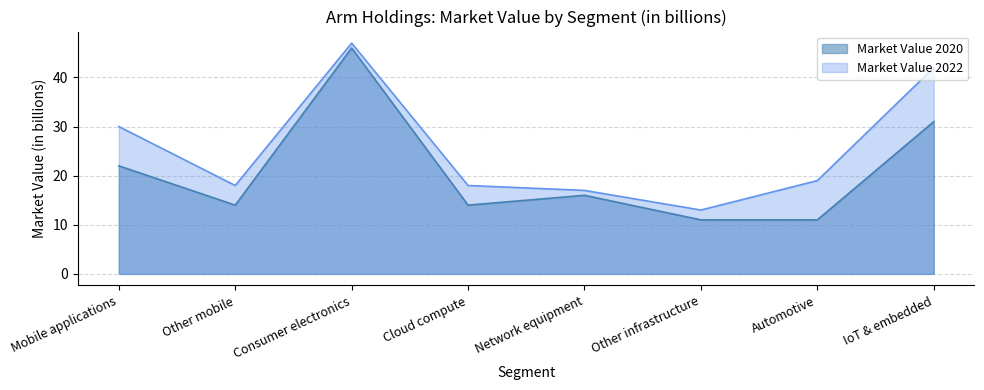

Reading left to right, what are all the values shown in this chart?

Market Value 2020: Mobile applications=22	Other mobile=14	Consumer electronics=46	Cloud compute=14	Network equipment=16	Other infrastructure=11	Automotive=11	IoT & embedded=31
Market Value 2022: Mobile applications=30	Other mobile=18	Consumer electronics=47	Cloud compute=18	Network equipment=17	Other infrastructure=13	Automotive=19	IoT & embedded=42